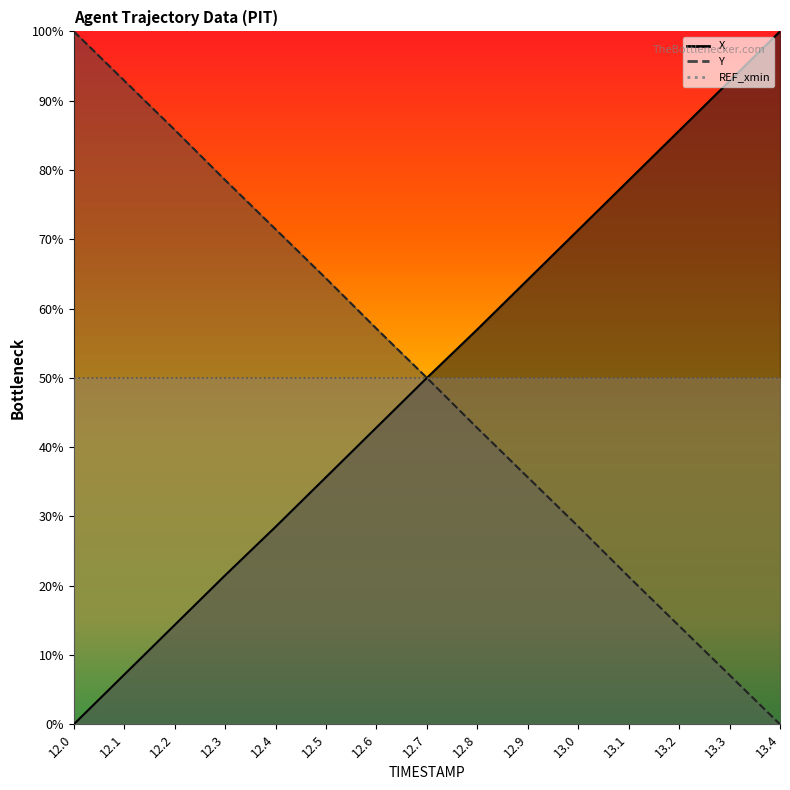

What position from the right is 12.4?

11